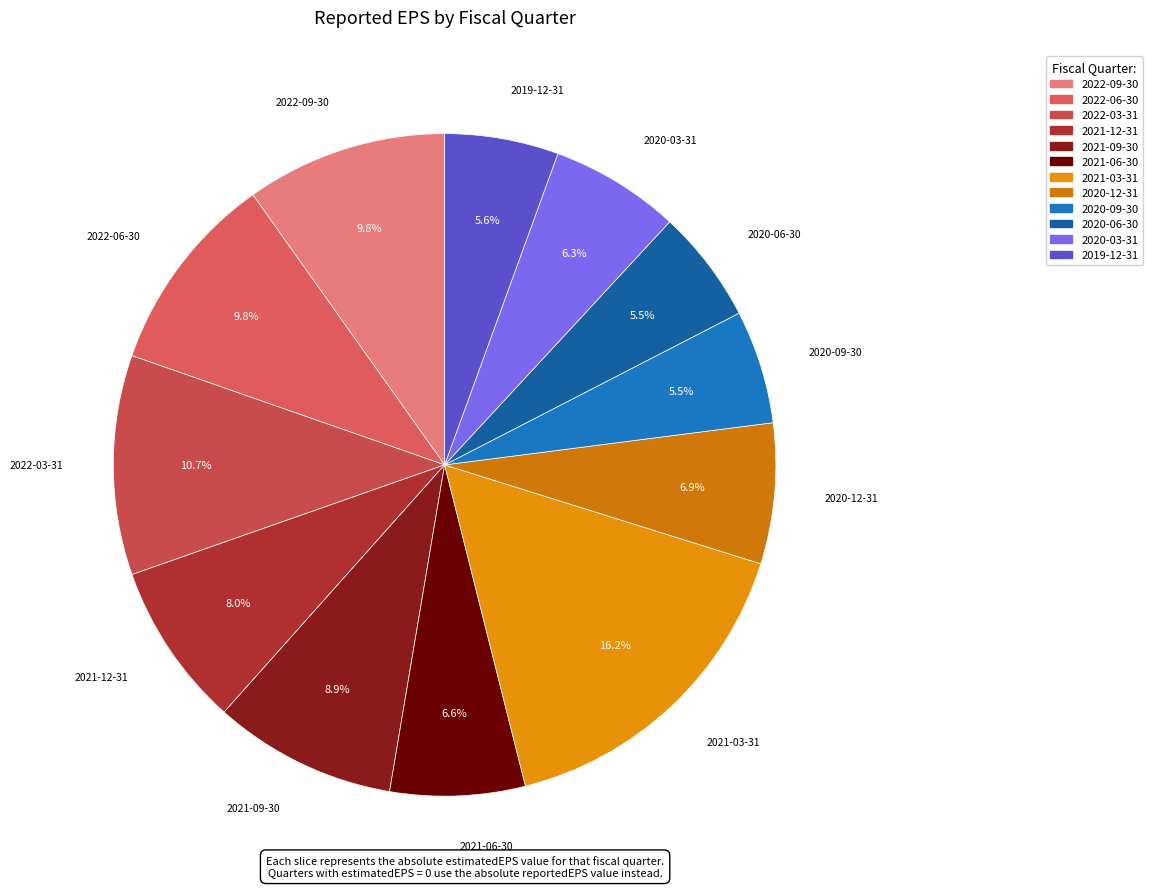

Is the sum of 2020-09-30 and 2022-03-31 greater than half?

No